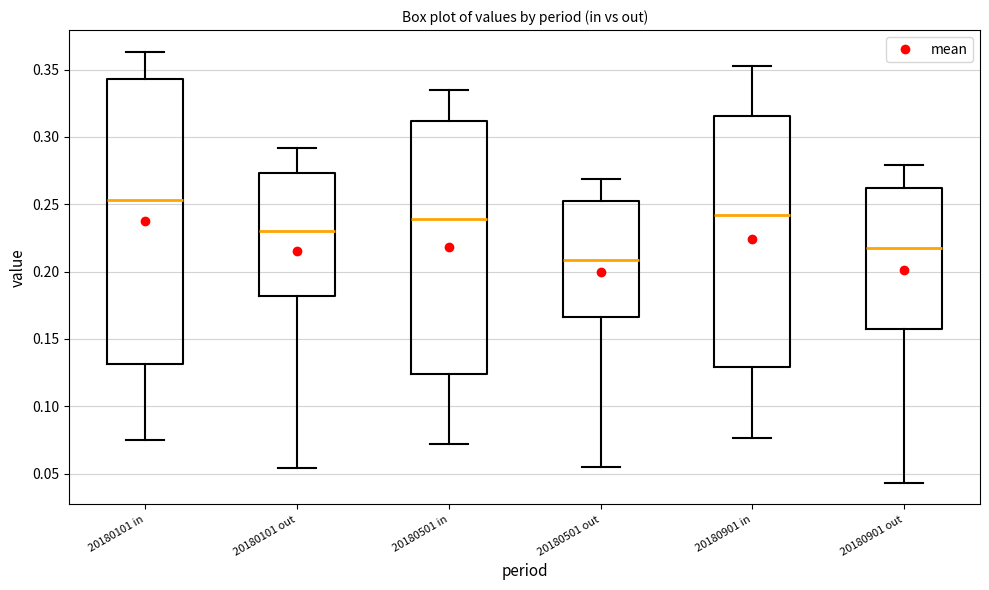

Reading left to right, transcribe this box plot: for each box, give where its median line is, the range the box spans, and where its two whiskers end, as read against the y-axis. The values are not printed on the chart, so give them approximately, as read against the axis.

20180101 in: median 0.255, box 0.130 to 0.345, whiskers 0.075 to 0.365
20180101 out: median 0.230, box 0.180 to 0.275, whiskers 0.055 to 0.290
20180501 in: median 0.240, box 0.125 to 0.310, whiskers 0.070 to 0.335
20180501 out: median 0.210, box 0.165 to 0.250, whiskers 0.055 to 0.270
20180901 in: median 0.240, box 0.130 to 0.315, whiskers 0.075 to 0.355
20180901 out: median 0.215, box 0.155 to 0.260, whiskers 0.045 to 0.280